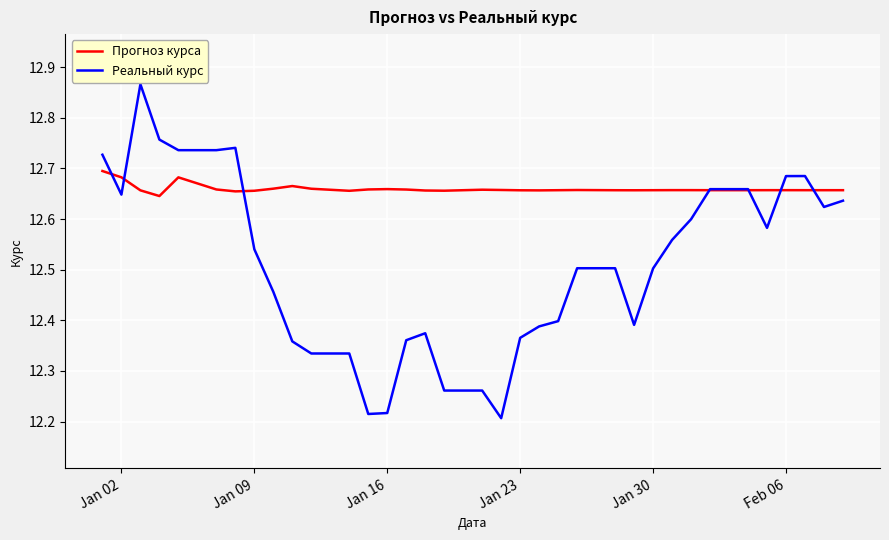

Which series has the widest spread of values?

Реальный курс